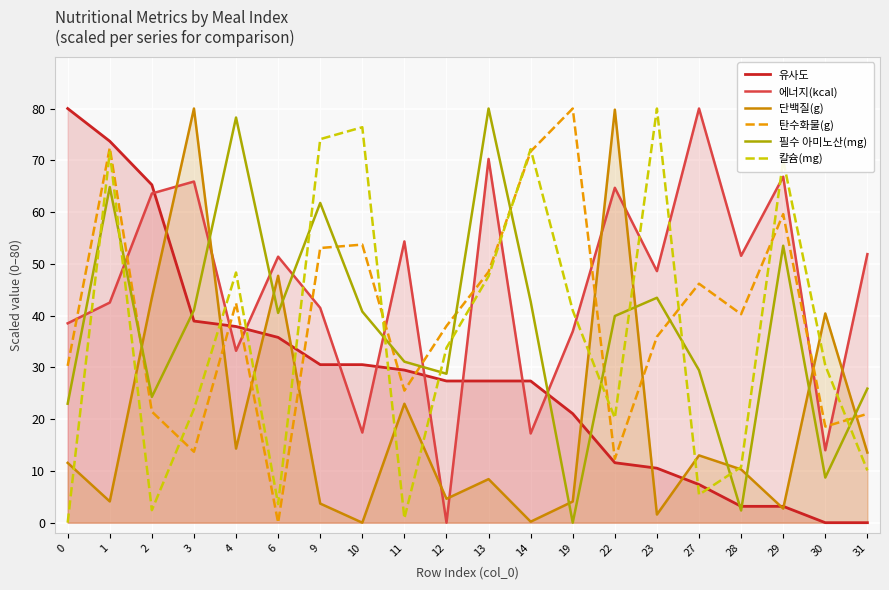

What is the difference between the second highest and minimum values in the 단백질(g) series?

79.8